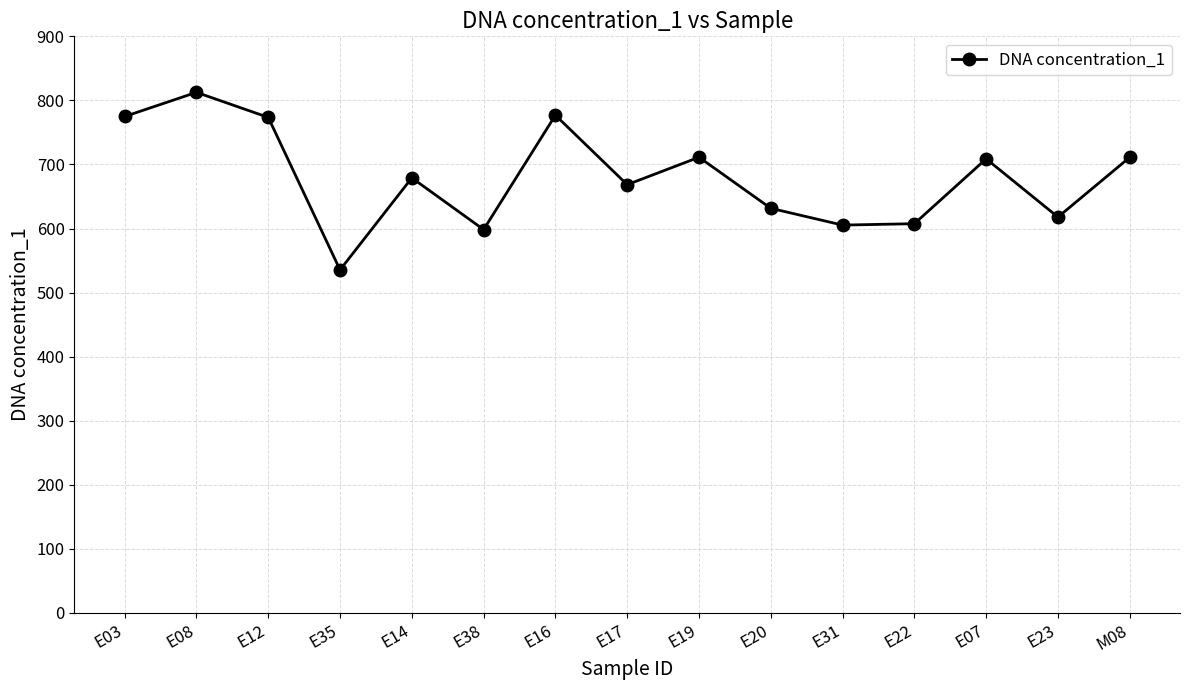

At which label is the value closest to 674?

E14